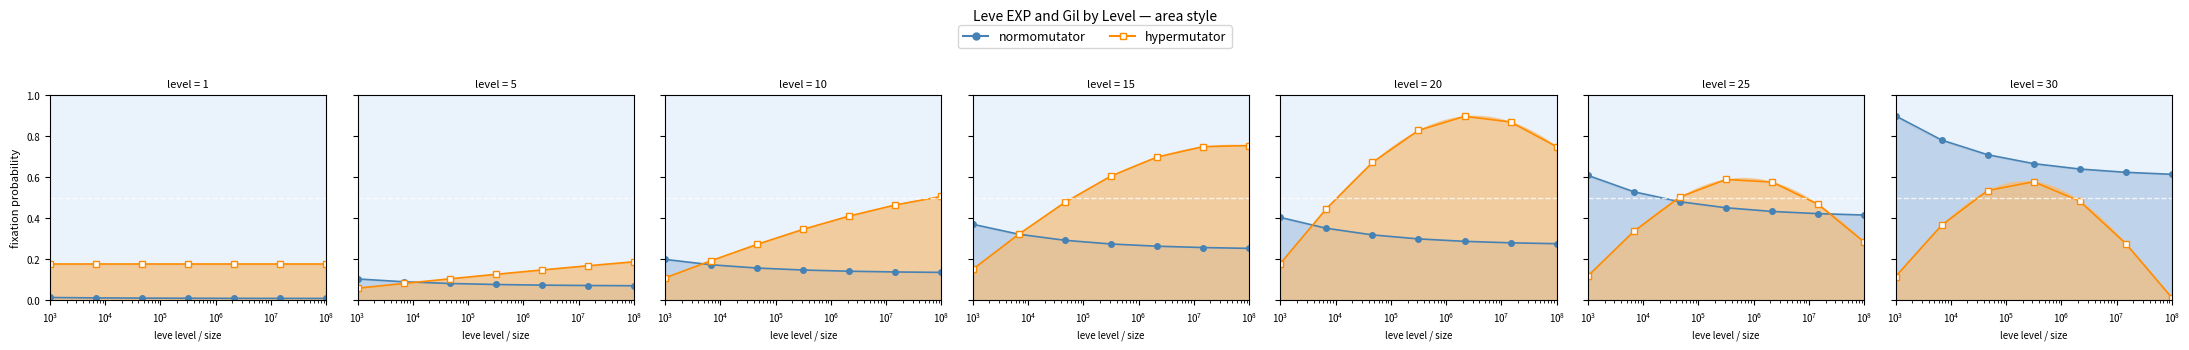

What is the difference between the maximum and minimum values in the normomutator series?

0.3